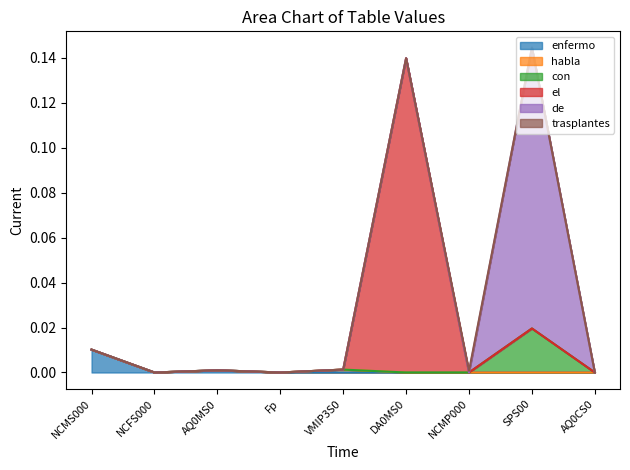

What is the label of the 2nd point from the right?

SPS00